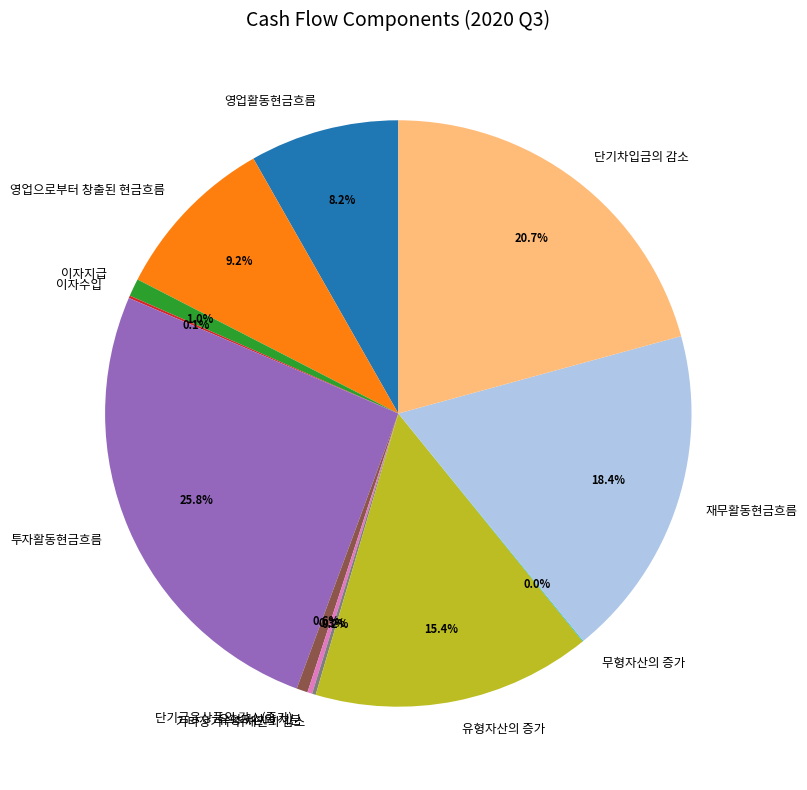

Between 재무활동현금흐름 and 단기차입금의 감소, which is larger?

단기차입금의 감소